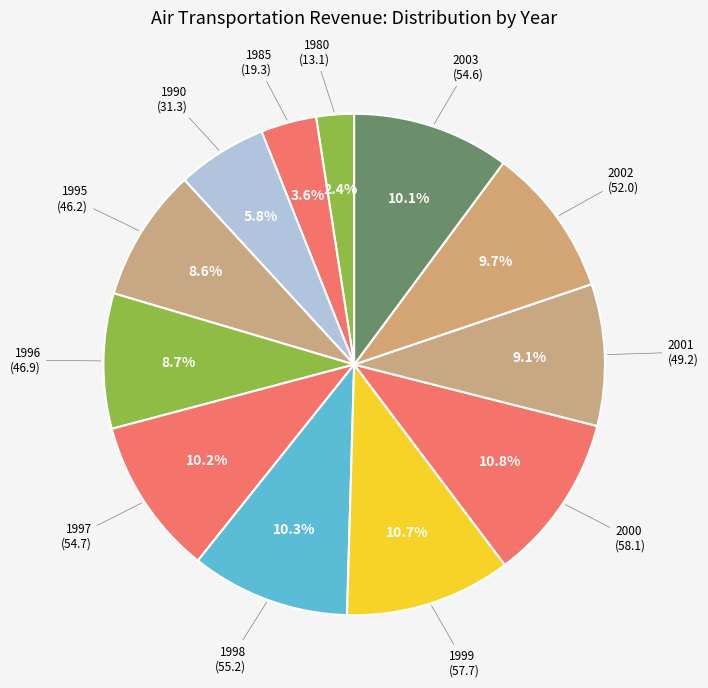

Which slice is the smallest?

1980